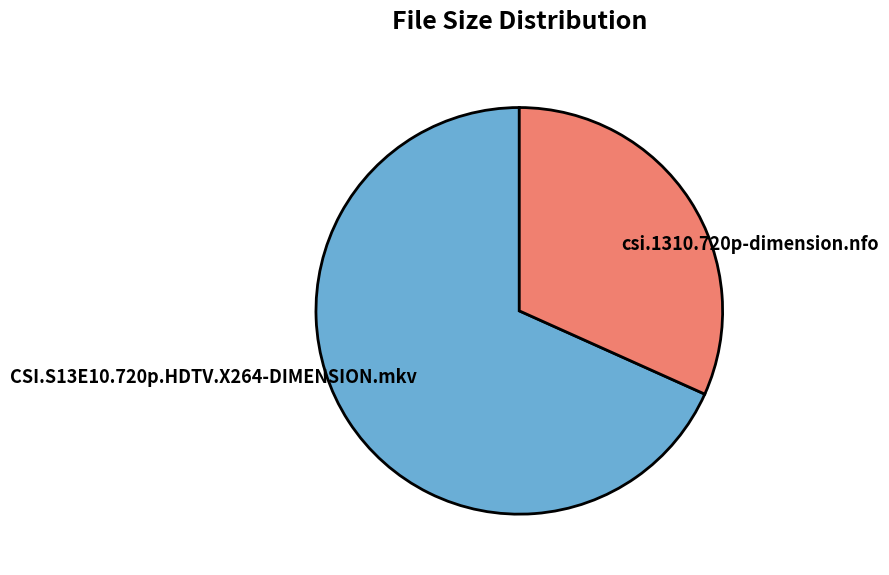

Which has a higher value, csi.1310.720p-dimension.nfo or CSI.S13E10.720p.HDTV.X264-DIMENSION.mkv?

CSI.S13E10.720p.HDTV.X264-DIMENSION.mkv